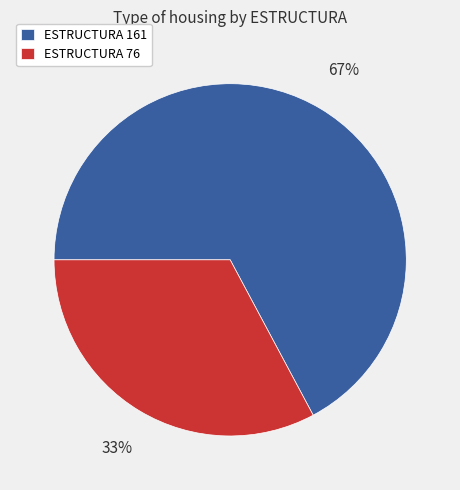

Do ESTRUCTURA 161 and ESTRUCTURA 76 together represent more than half of the pie?

Yes